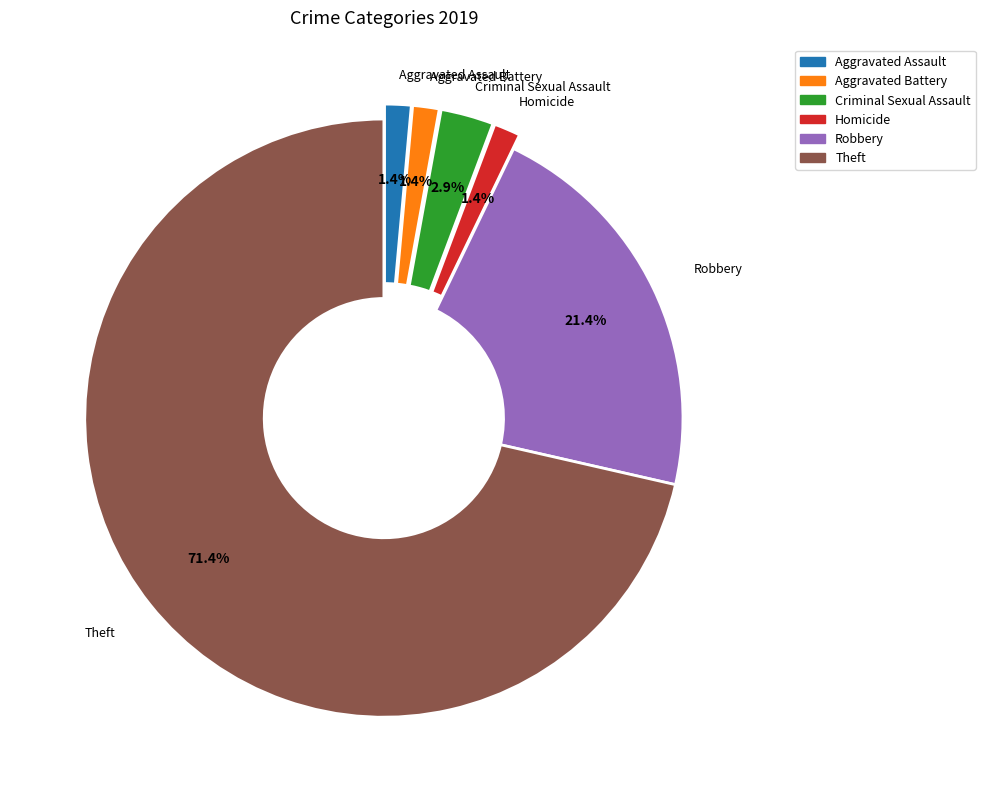

Is there any slice that represents more than half of the pie?

Yes